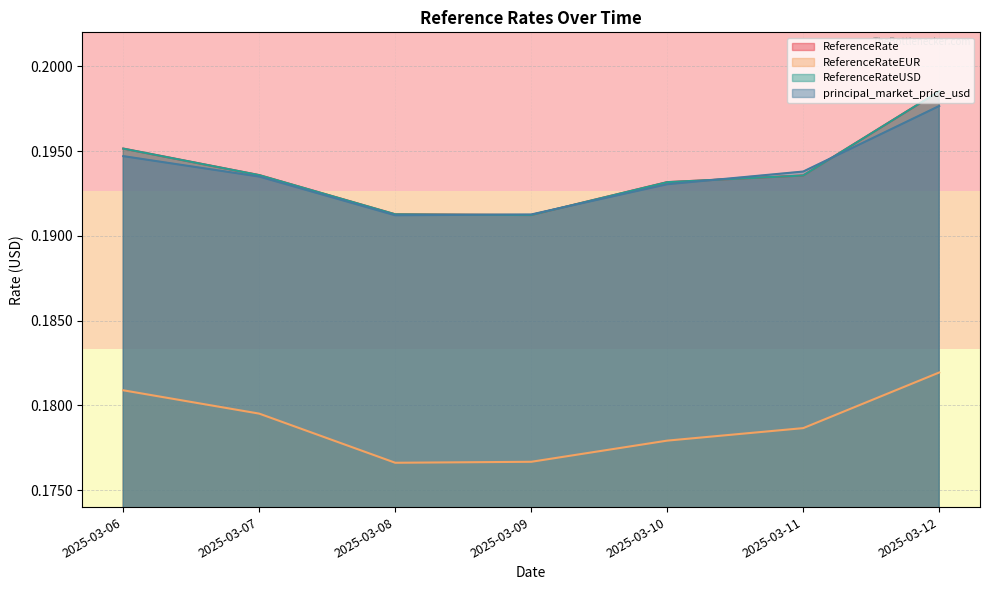

Between 2025-03-06 and 2025-03-10, which series saw the biggest shift?

ReferenceRateEUR